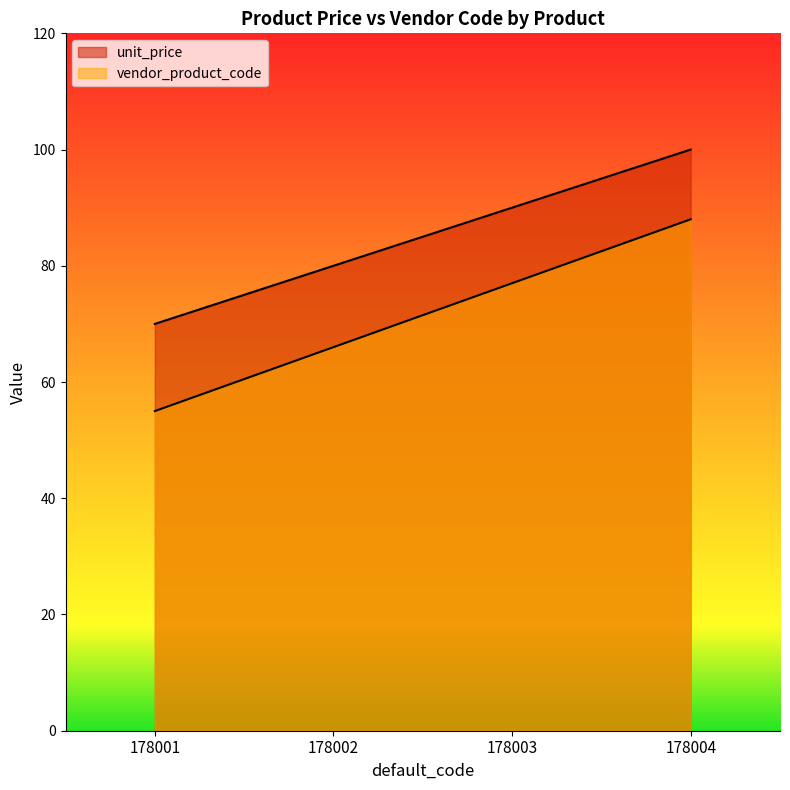

True or false: vendor_product_code has more than 2 interior local peaks.

False